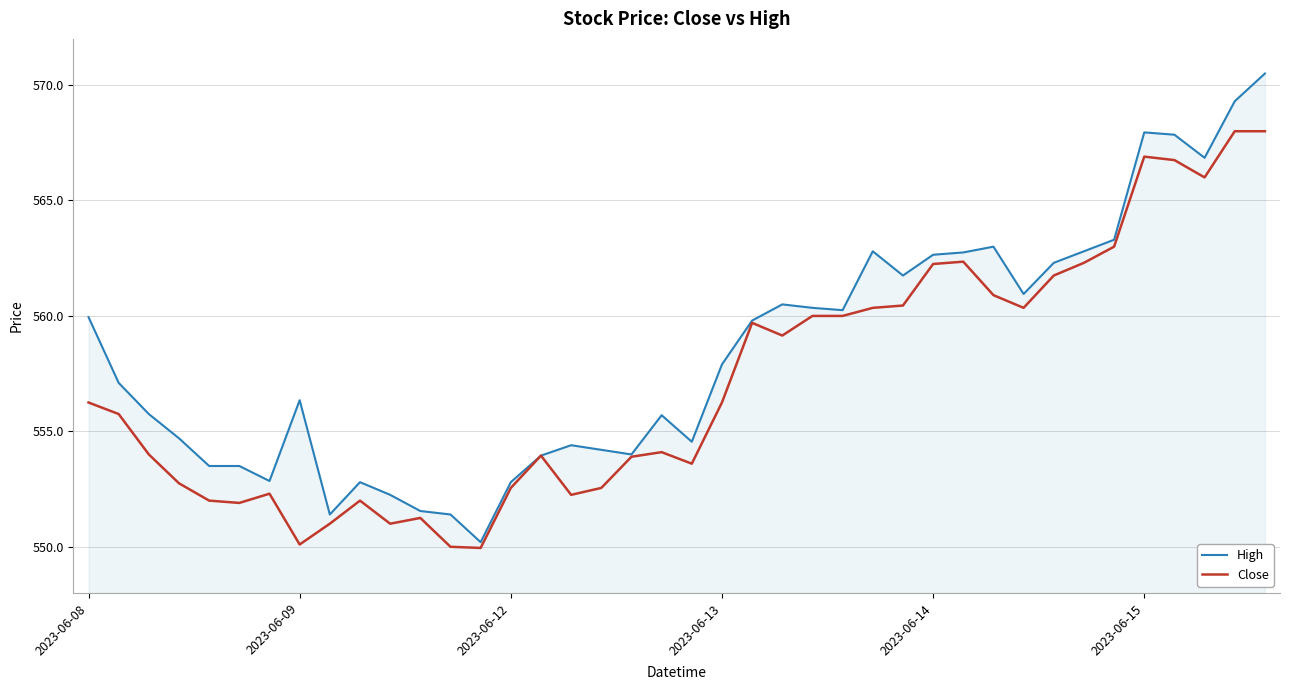

List the series in order of their peak value, lowest first.

Close, High